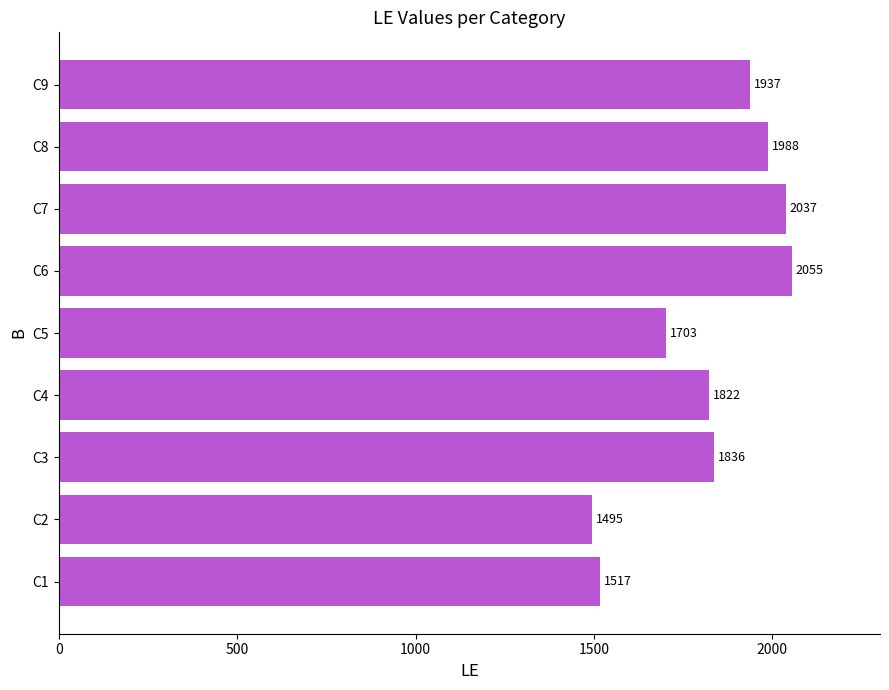

List the labels in order of value, smallest first.

C2, C1, C5, C4, C3, C9, C8, C7, C6